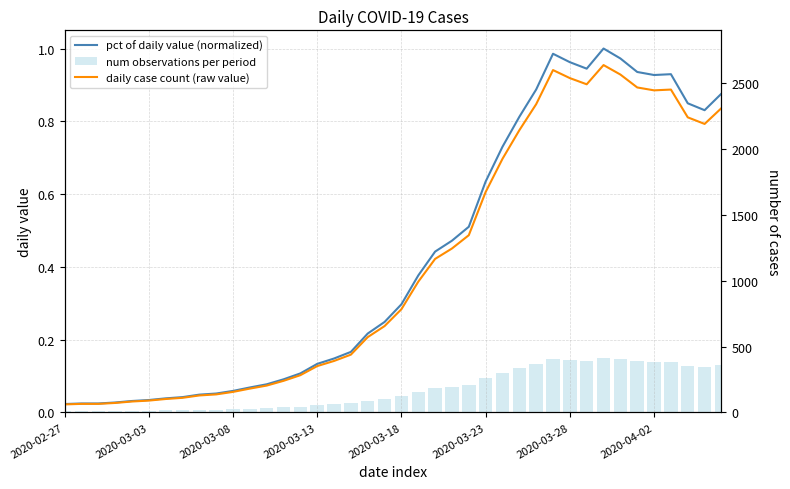

What is the average value of the daily case count (raw value) series?

1123.8